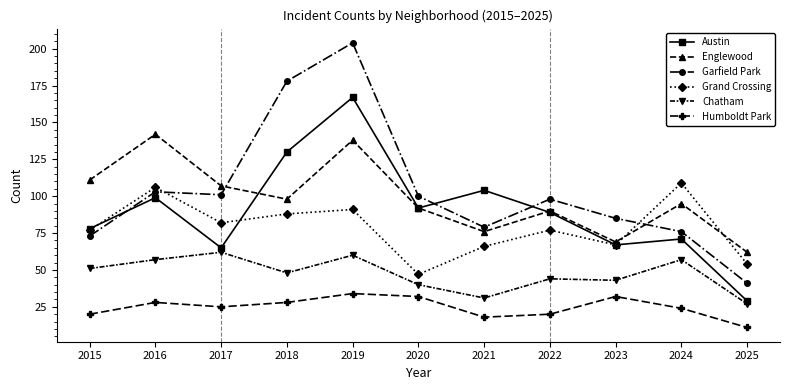

What is the sum of all Humboldt Park values?

272